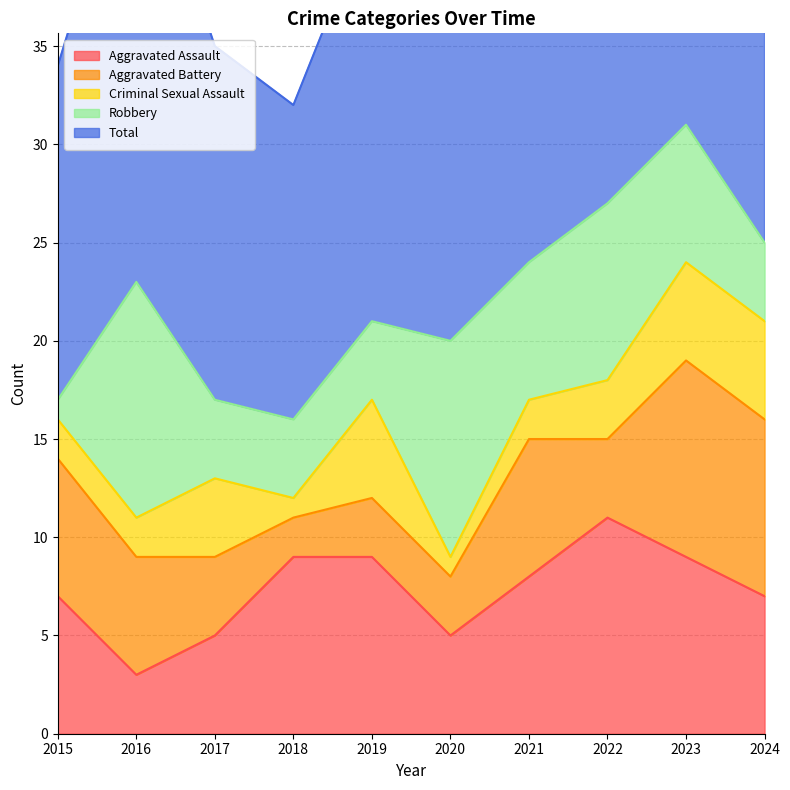

True or false: Aggravated Battery and Total cross at least once.

False